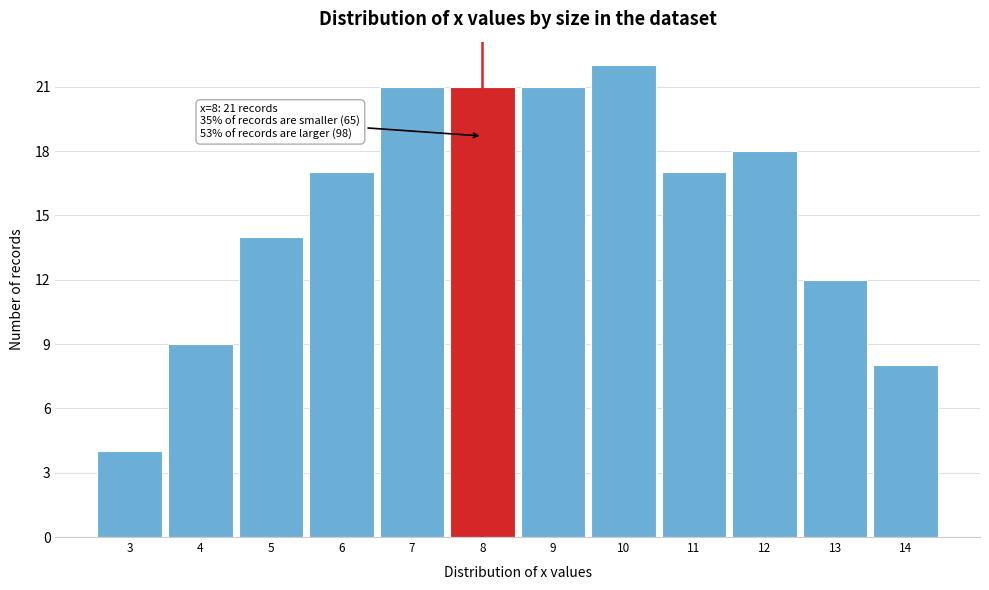

Reading right to left, what are all the values shown in this chart?

8	12	18	17	22	21	21	21	17	14	9	4